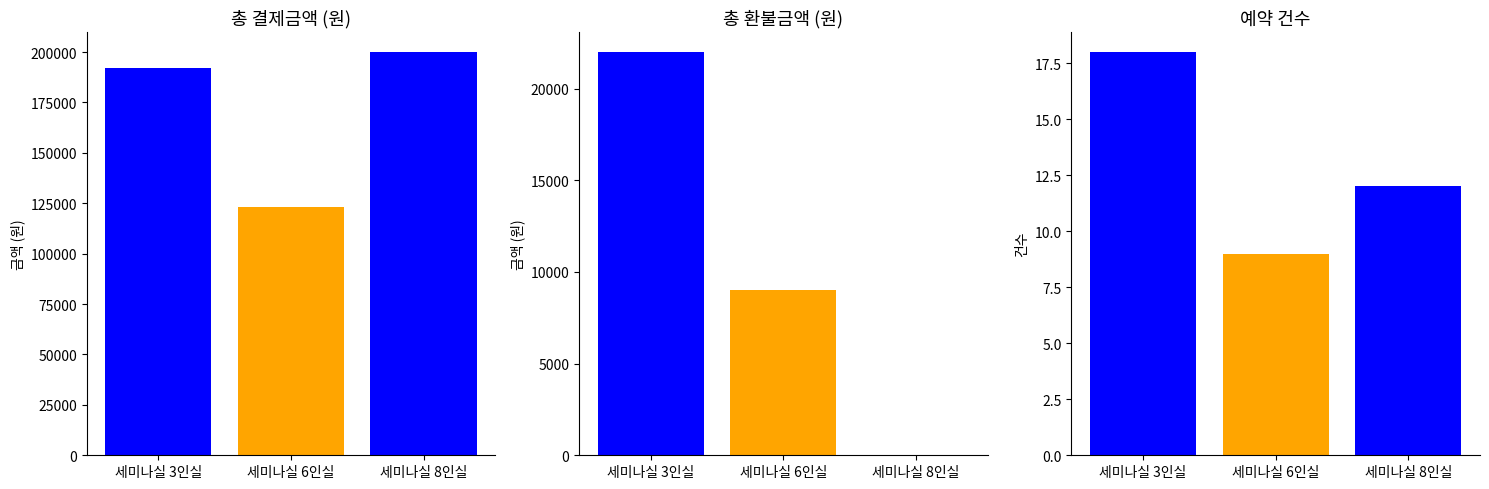

Where is the data nearest to the value 161500?

세미나실 3인실